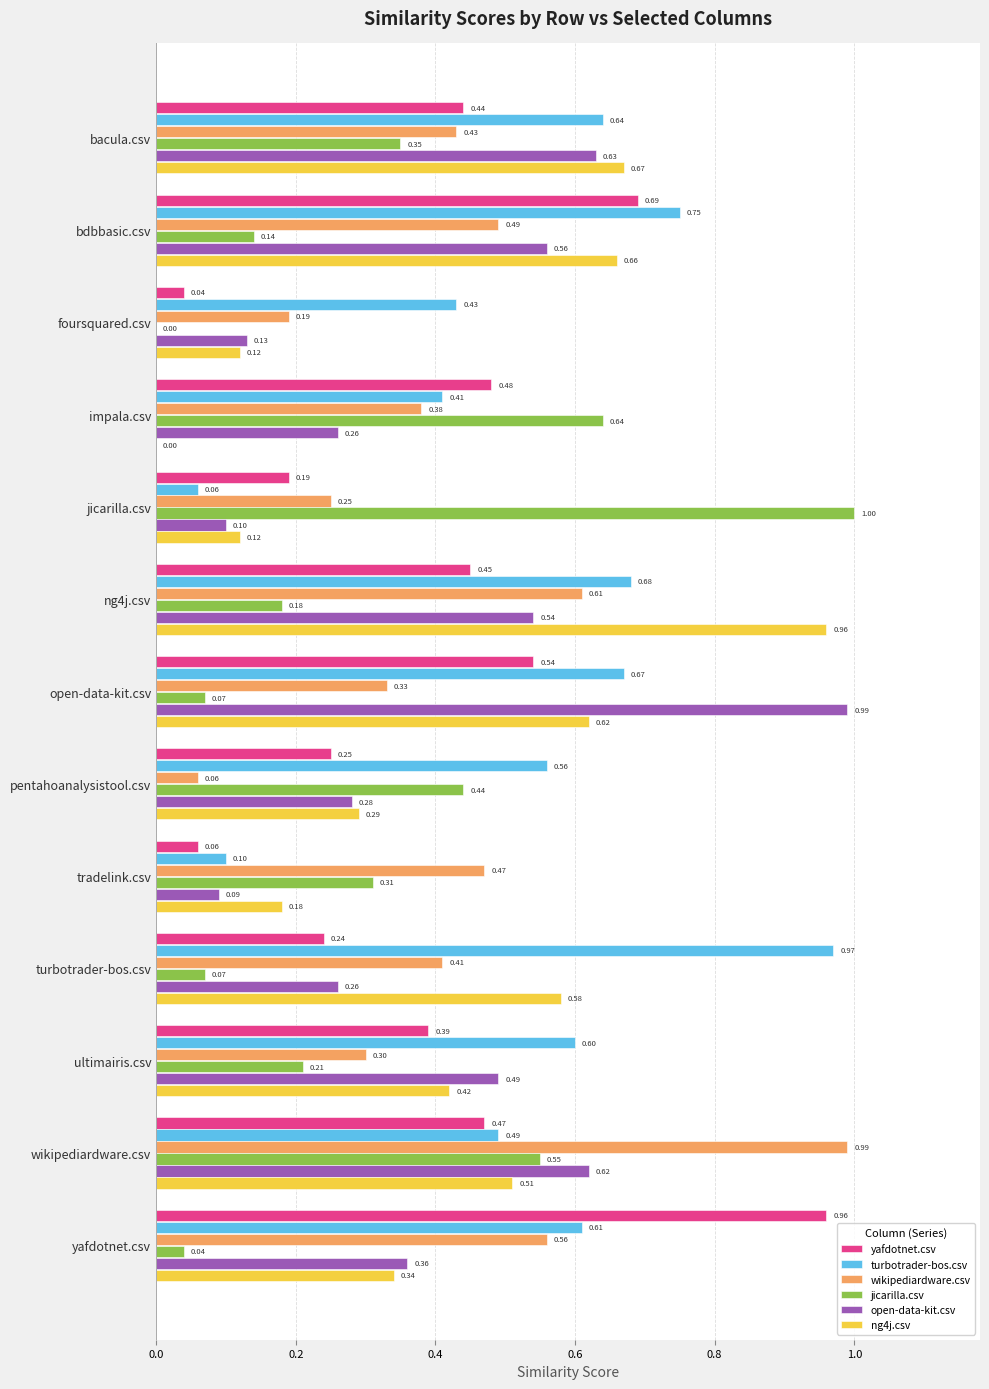

Which series changed the most between foursquared.csv and yafdotnet.csv?

yafdotnet.csv